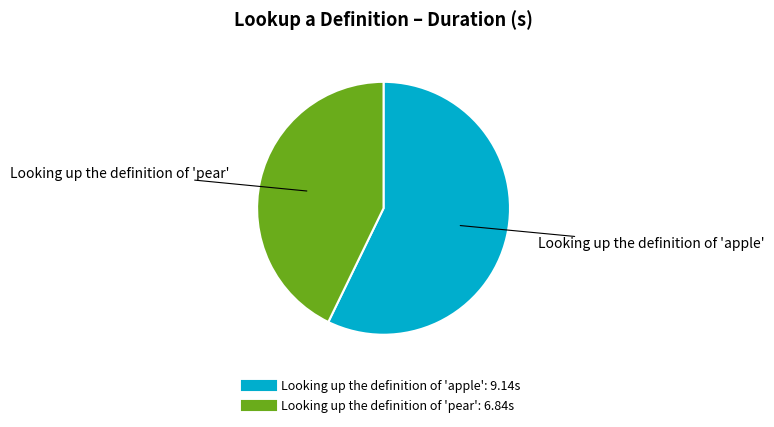

True or false: Looking up the definition of 'apple' accounts for 70% of the total.

False